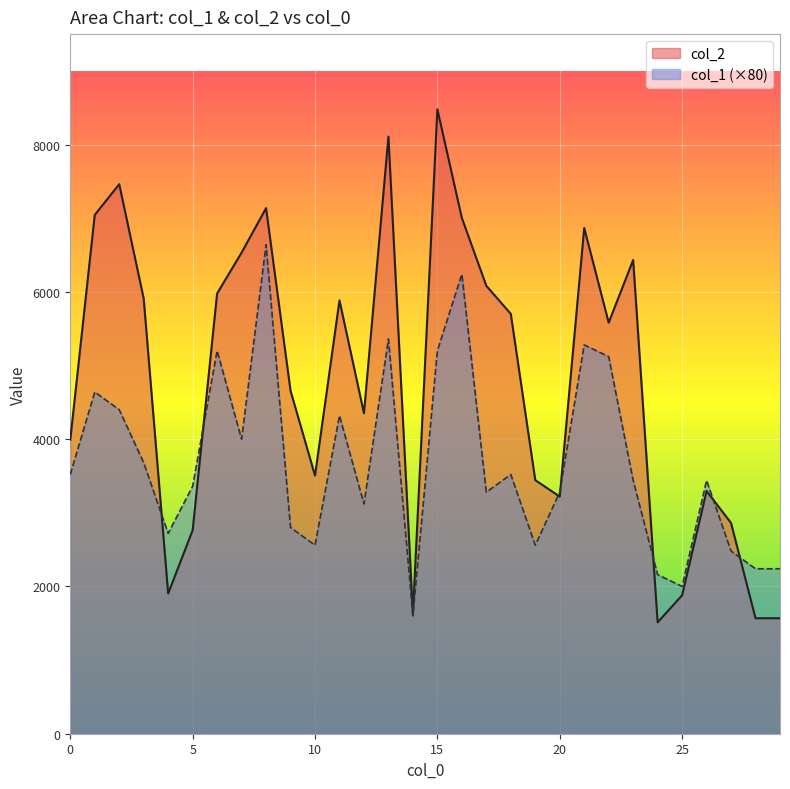

Reading right to left, list all the values displayed in this chart.

col_2: 1568	1568	2861	3296	1880	1512	6432	5582	6867	3220	3443	5701	6082	7003	8479	1622	8108	4352	5884	3505	4657	7137	6533	5978	2762	1904	5909	7462	7045	3992
col_1: 2240	2240	2480	3440	2000	2160	3440	5120	5280	3280	2560	3520	3280	6240	5200	1600	5360	3120	4320	2560	2800	6640	4000	5200	3360	2720	3680	4400	4640	3520